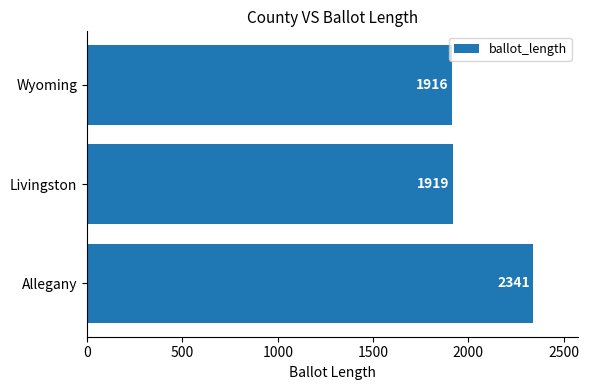

At which label is the value closest to 2128?

Livingston